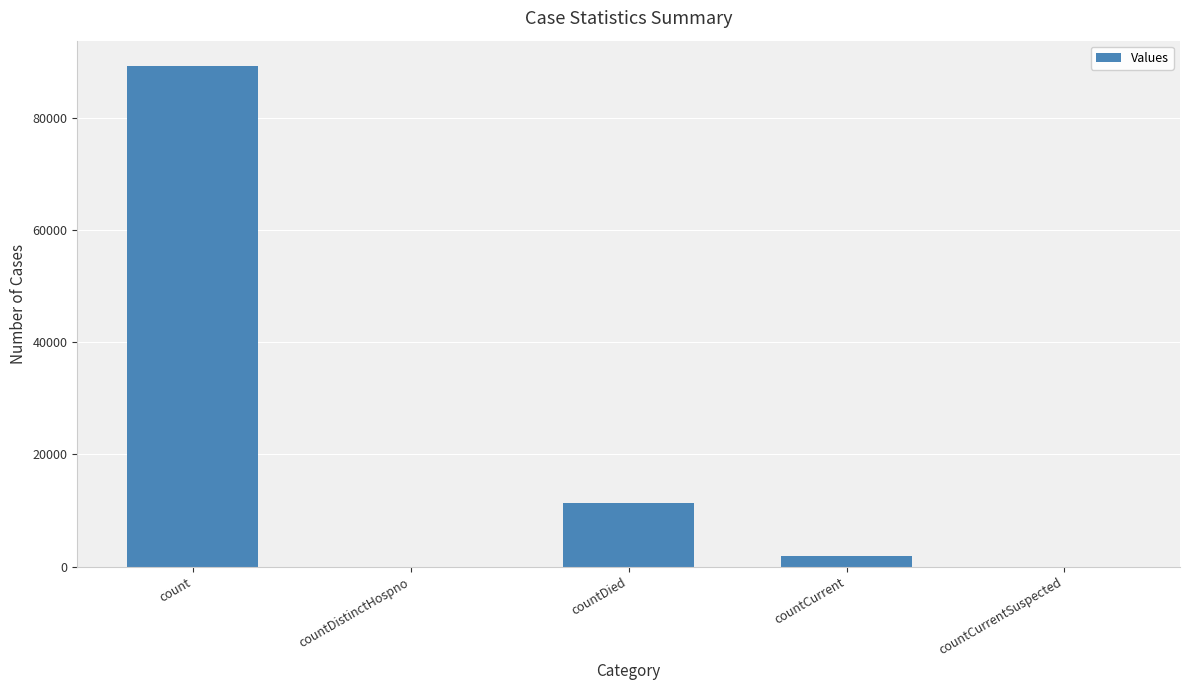

The value at count is 89227. True or false?

True